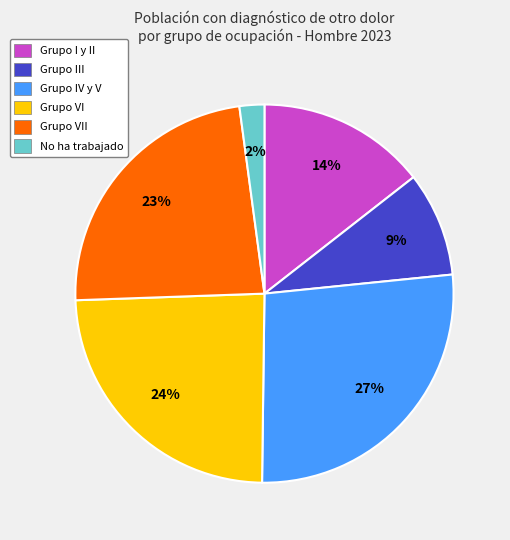

To the nearest percent, what portion does No ha trabajado represent?

2%